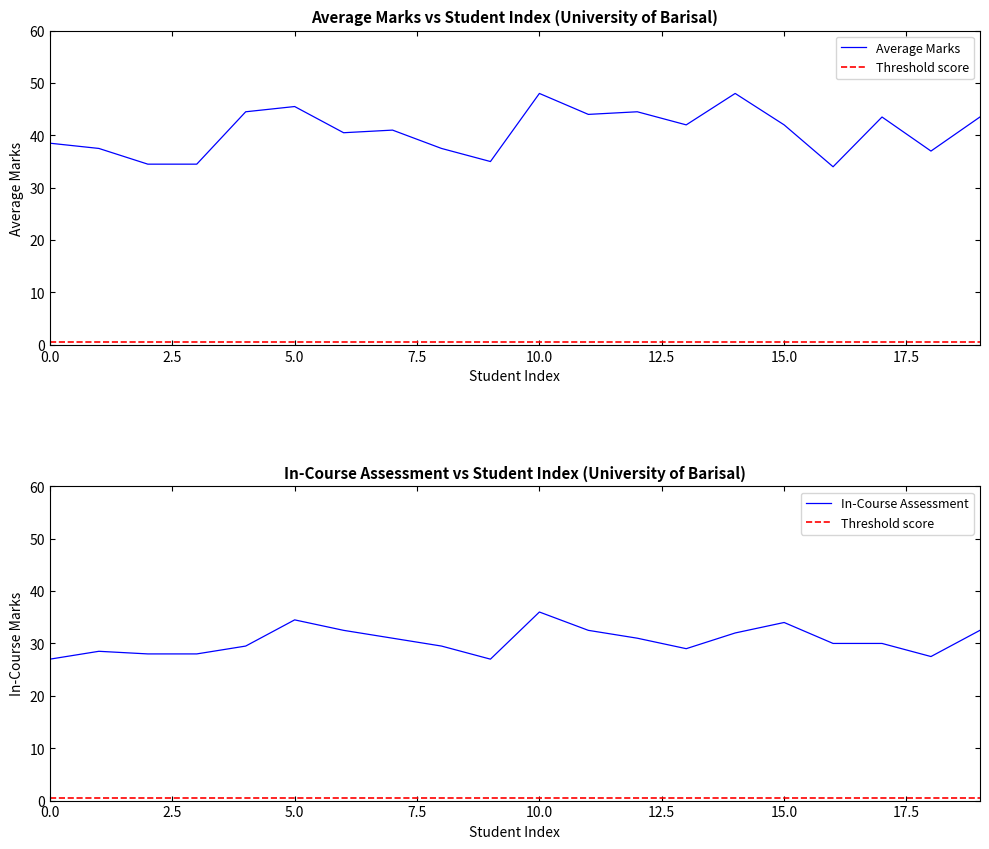

True or false: Average Marks has a value of 42.0 at 15.0.

True